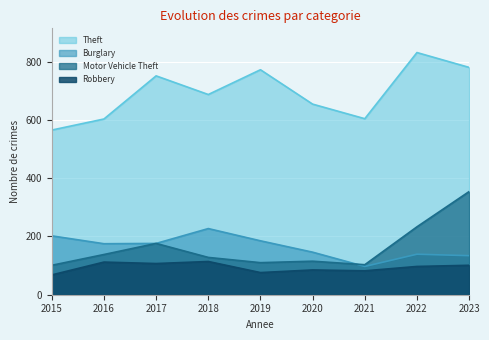

At how many categories does at least one series exceed 759?

3